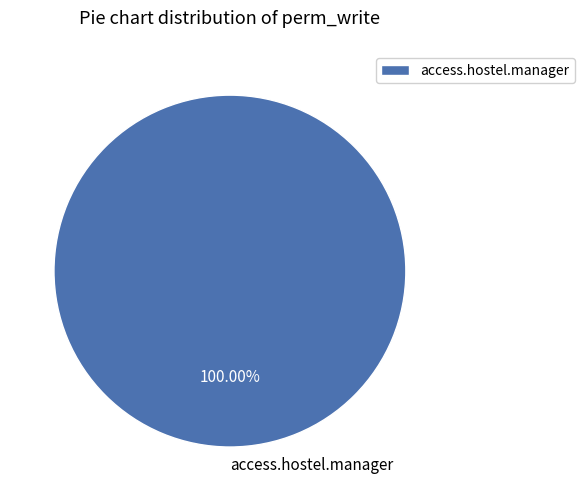

Rank the categories by value from lowest to highest.

access.hostel.manager